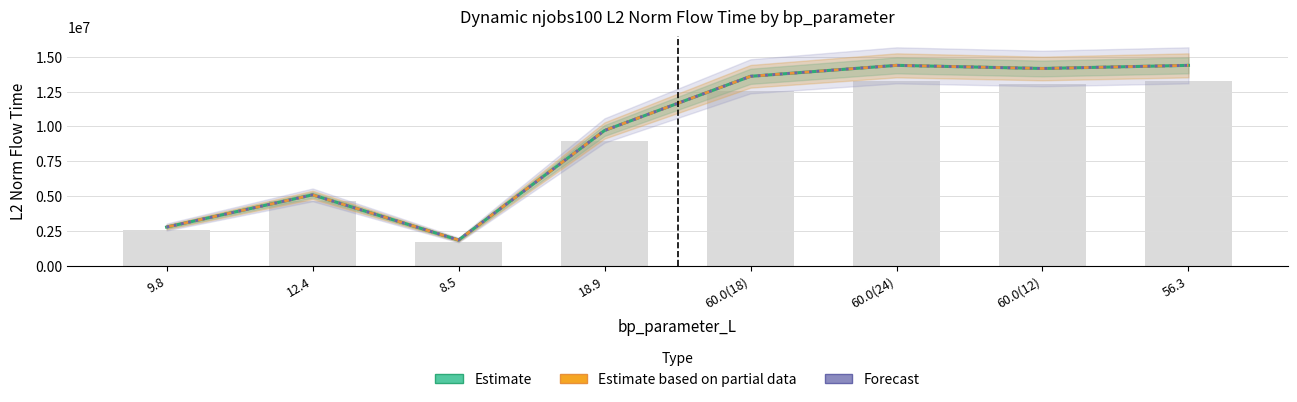

Reading left to right, what are all the values shown in this chart?

Estimate (mode1): 9.8=2770895.1	12.4=5083237.4	8.5=1839136.4	18.9=9707597.1	60.0(18)=13599390.2	60.0(24)=14385796.6	60.0(12)=14160612.5	56.3=14385592.0
Estimate partial (mode2): 9.8=2770895.1	12.4=5083237.4	8.5=1839136.4	18.9=9707597.1	60.0(18)=13599390.2	60.0(24)=14385796.6	60.0(12)=14160612.5	56.3=14385592.0
Forecast (mode3): 9.8=2770895.1	12.4=5083237.4	8.5=1839136.4	18.9=9707597.1	60.0(18)=13599390.2	60.0(24)=14385796.6	60.0(12)=14160612.5	56.3=14385592.0